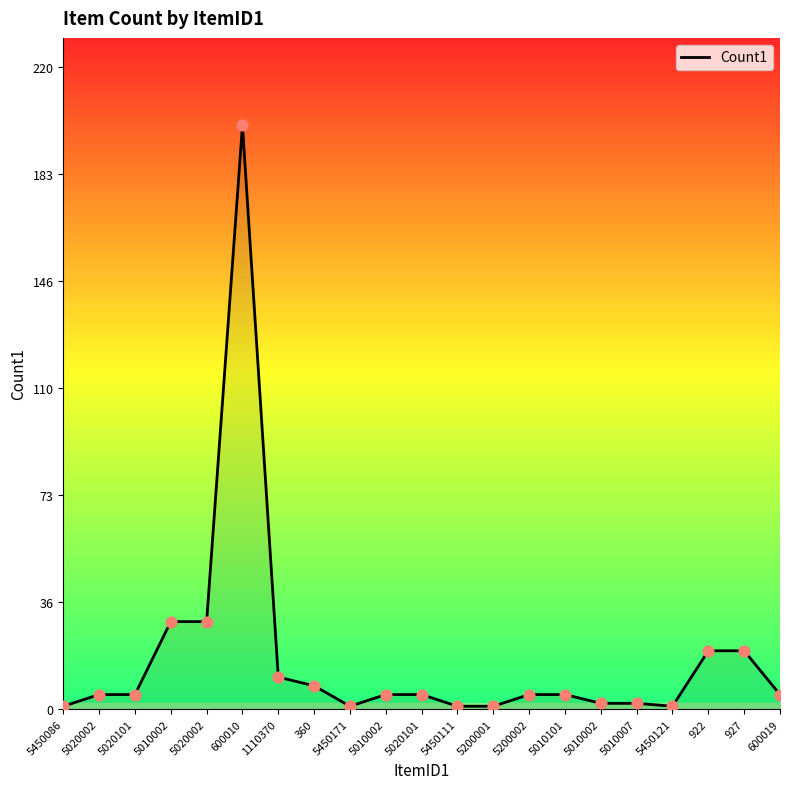

Between 927 and 5450111, which is larger?

927